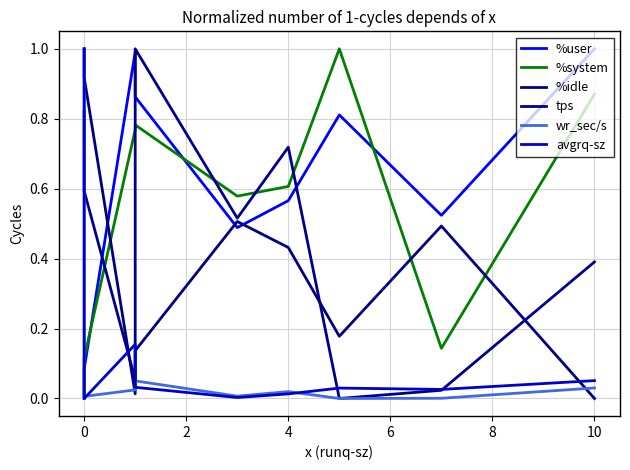

True or false: %system and %idle cross at least once.

True